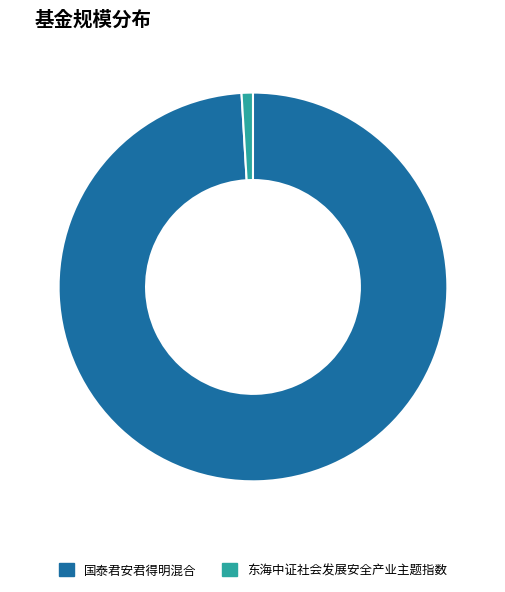

How many slices are in this pie chart?

2